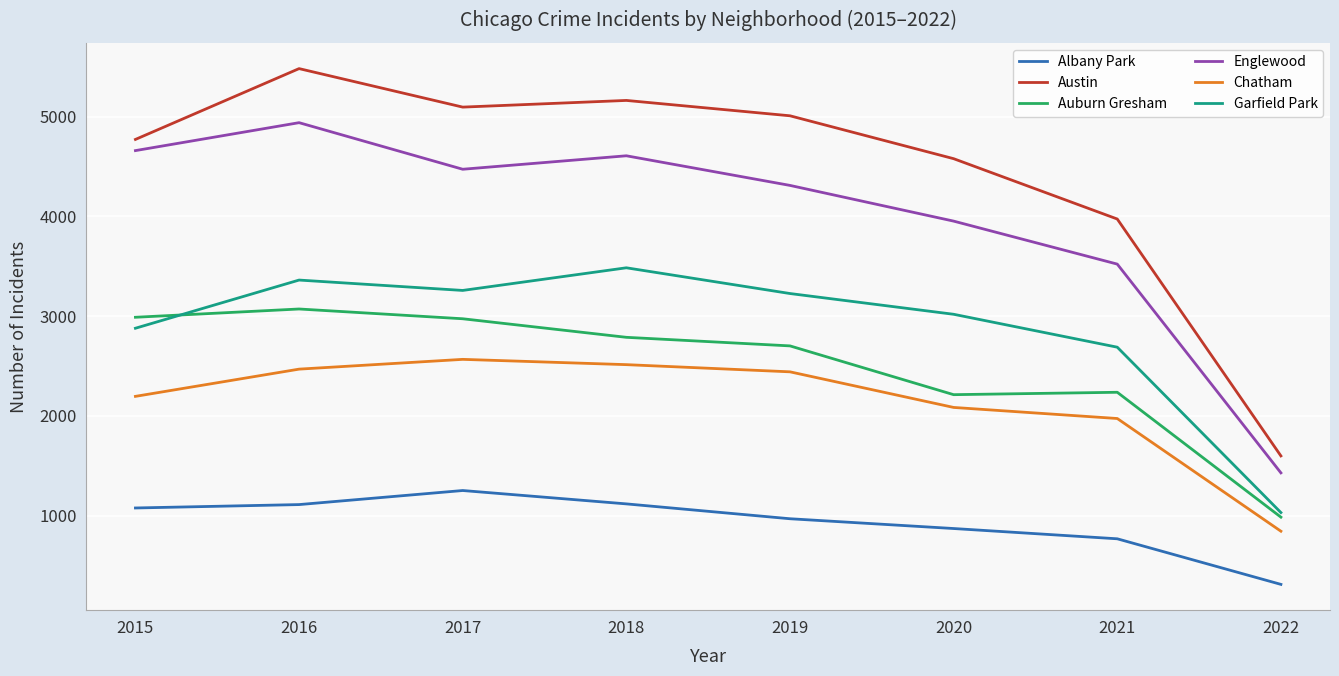

What is the greatest value displayed?

5481